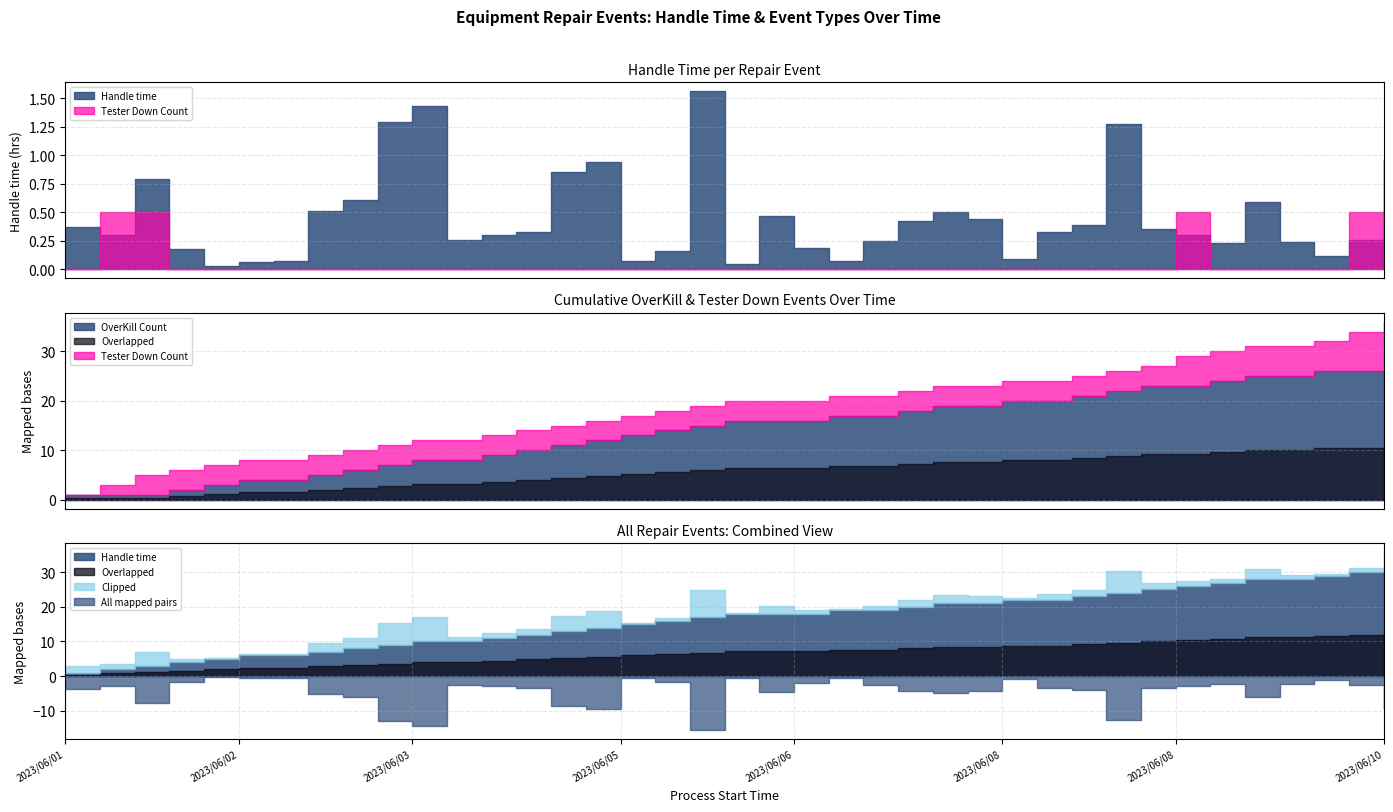

How many values in Tester Down Count are above zero?

5